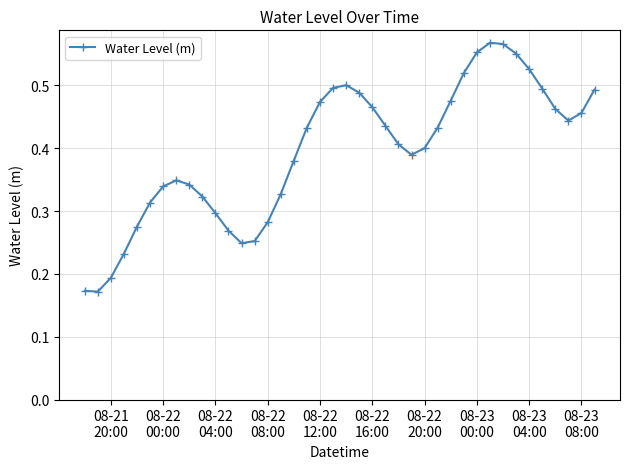

True or false: there are more than 1 points higher than both neighbors.

True